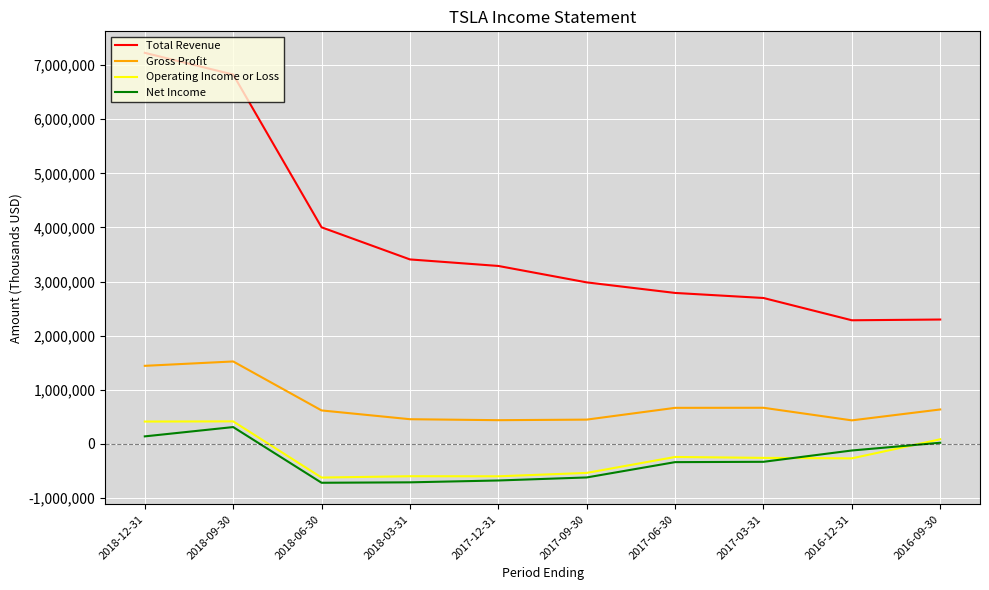

What position from the right is 2017-09-30?

5